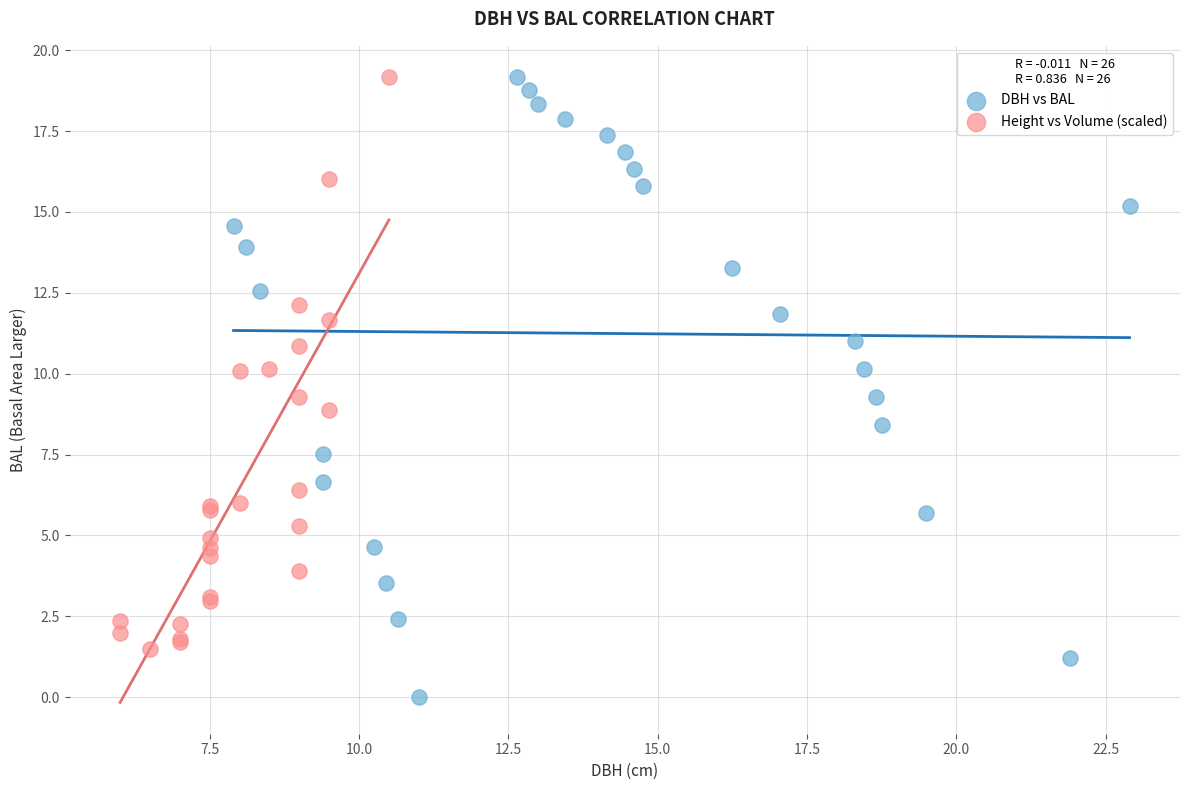

Which series reaches the minimum Y coordinate?

DBH vs BAL